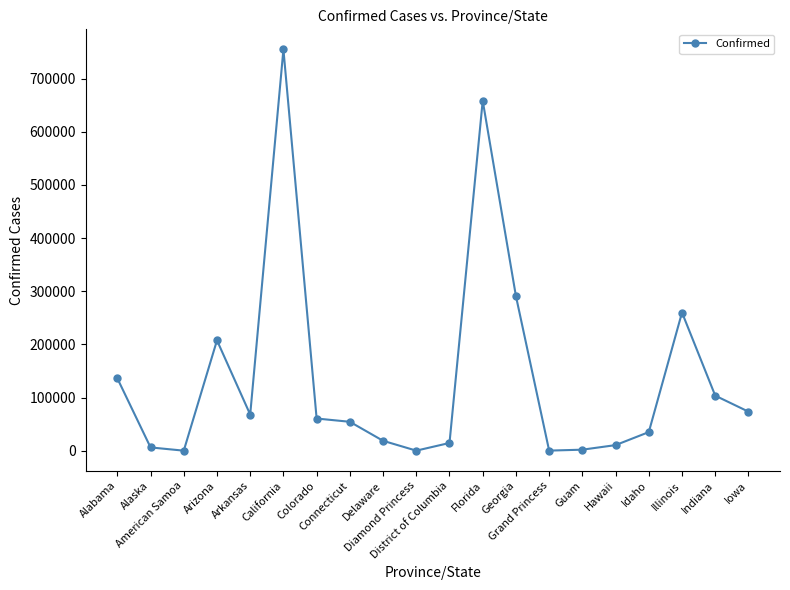

Does the chart have visible grid lines?

No